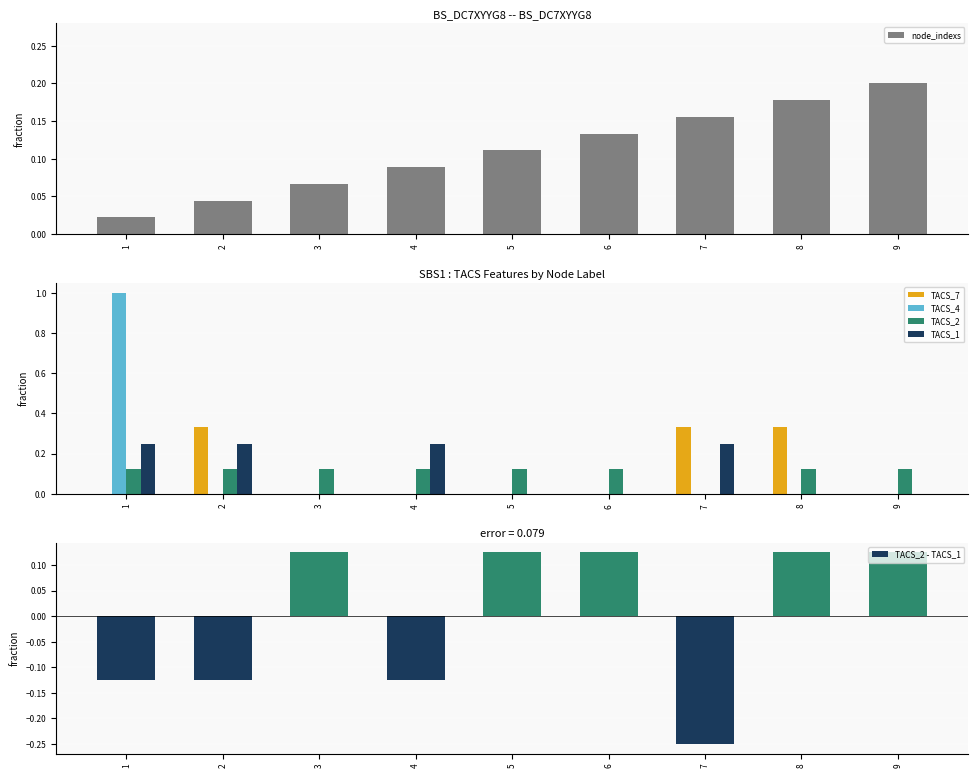

The value of TACS_2 at 9 is 0.0. True or false?

False